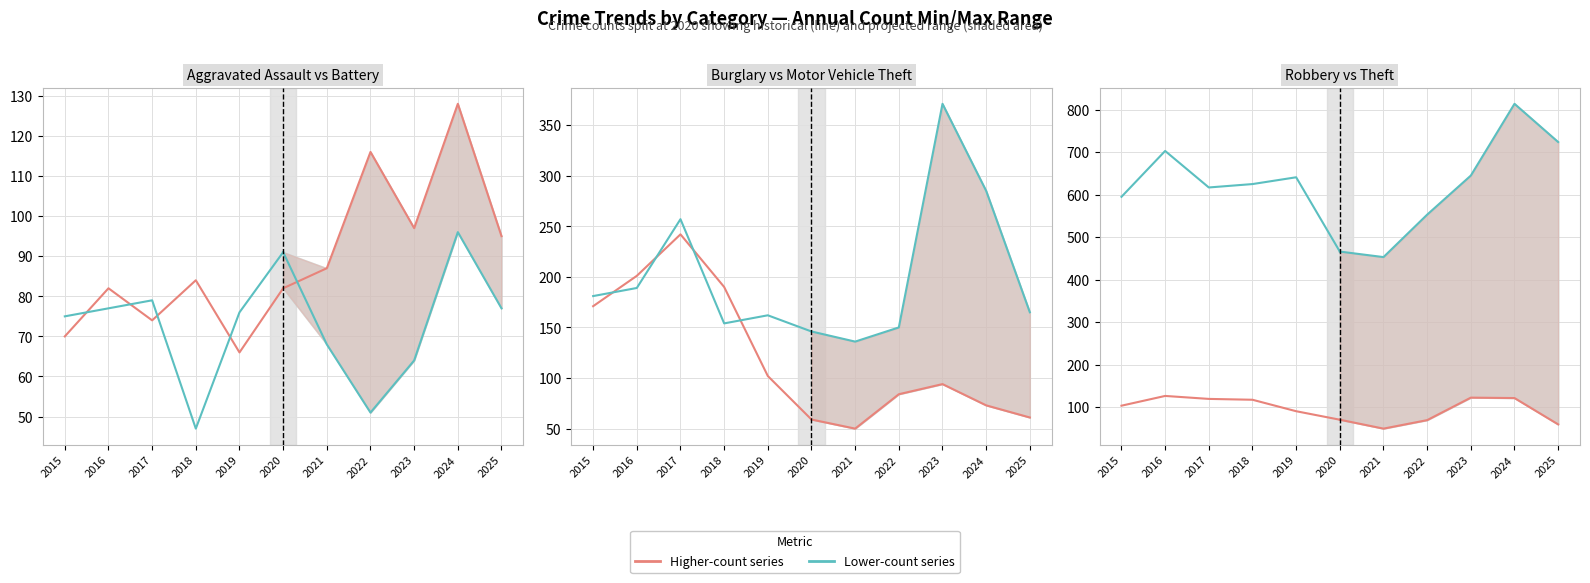

Where is the first local maximum for Aggravated Assault?

2016